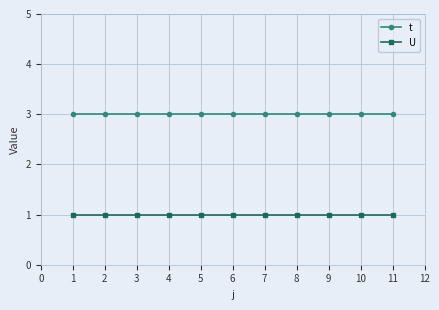

What is the maximum value shown in the chart?

3